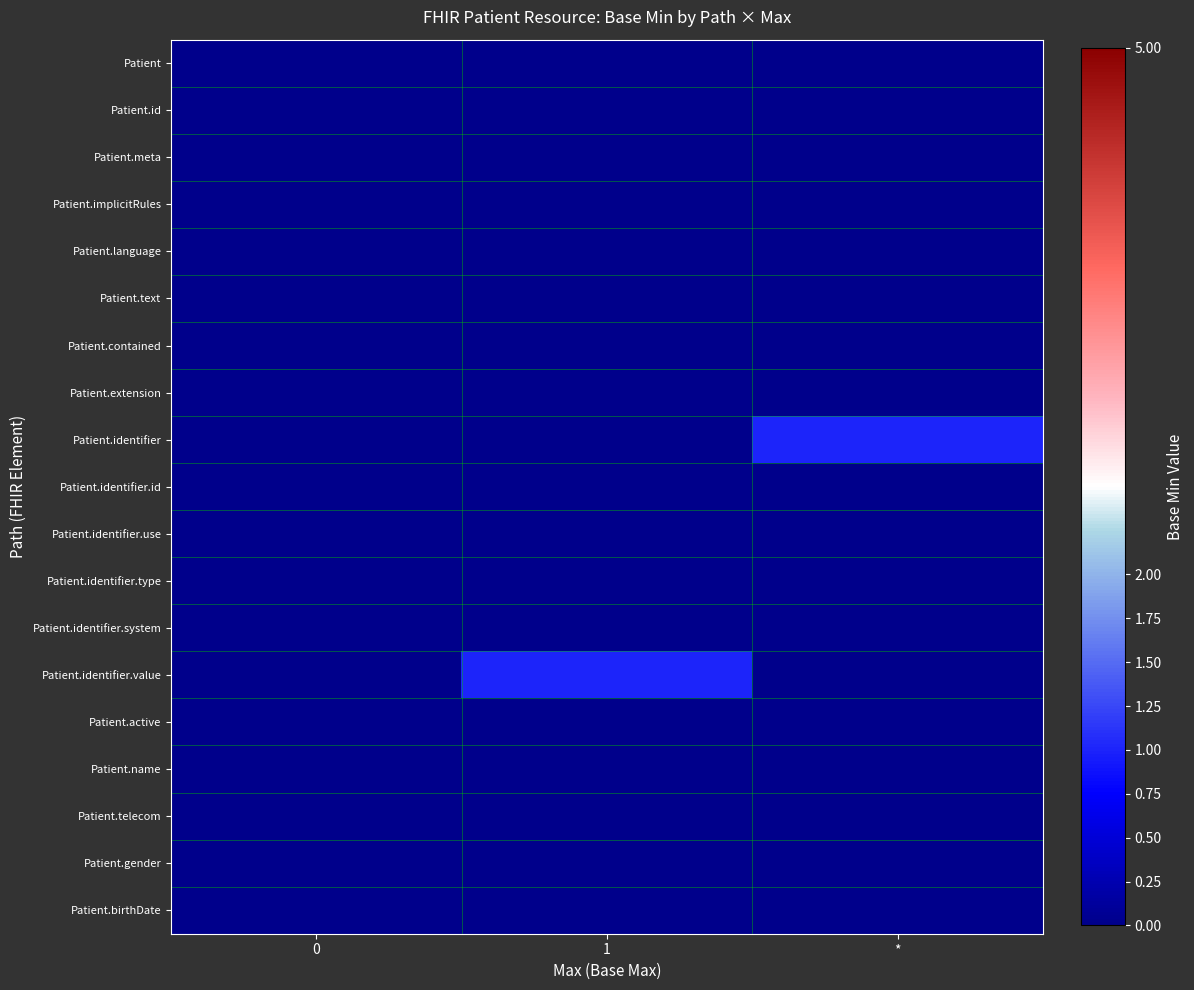

Reading left to right, list all the values displayed in this chart.

Patient: 0=0	1=0	*=0
Patient.id: 0=0	1=0	*=0
Patient.meta: 0=0	1=0	*=0
Patient.implicitRules: 0=0	1=0	*=0
Patient.language: 0=0	1=0	*=0
Patient.text: 0=0	1=0	*=0
Patient.contained: 0=0	1=0	*=0
Patient.extension: 0=0	1=0	*=0
Patient.identifier: 0=0	1=0	*=1
Patient.identifier.id: 0=0	1=0	*=0
Patient.identifier.use: 0=0	1=0	*=0
Patient.identifier.type: 0=0	1=0	*=0
Patient.identifier.system: 0=0	1=0	*=0
Patient.identifier.value: 0=0	1=1	*=0
Patient.active: 0=0	1=0	*=0
Patient.name: 0=0	1=0	*=0
Patient.telecom: 0=0	1=0	*=0
Patient.gender: 0=0	1=0	*=0
Patient.birthDate: 0=0	1=0	*=0